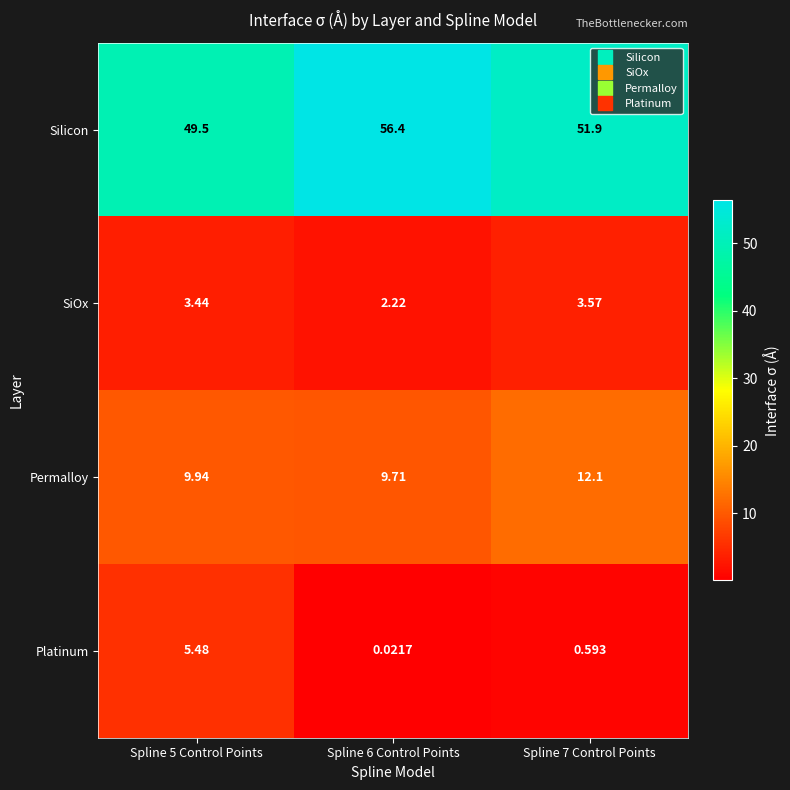

Rank the series by their maximum value, from highest to lowest.

Silicon, Permalloy, Platinum, SiOx